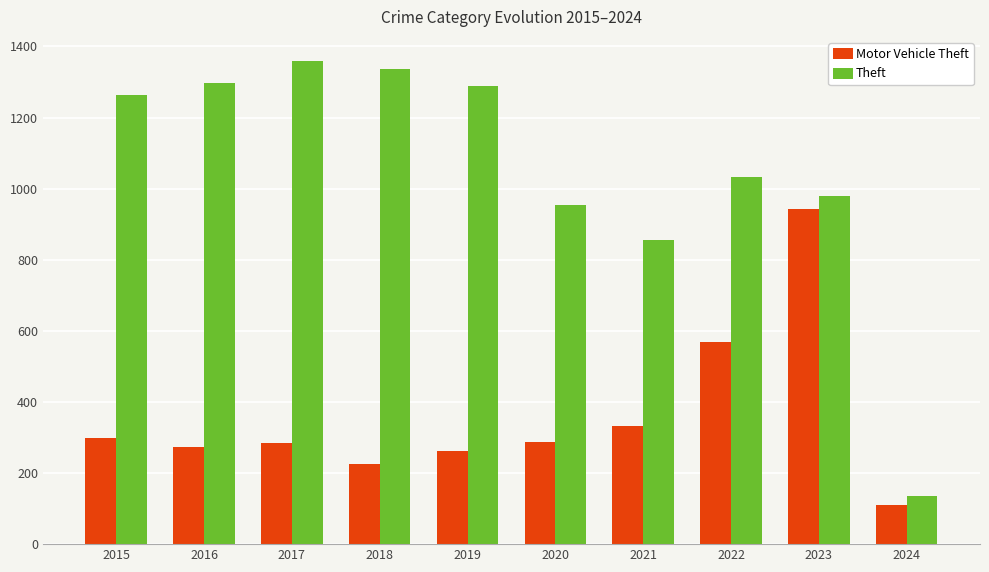

Which series changed the most between 2019 and 2022?

Motor Vehicle Theft